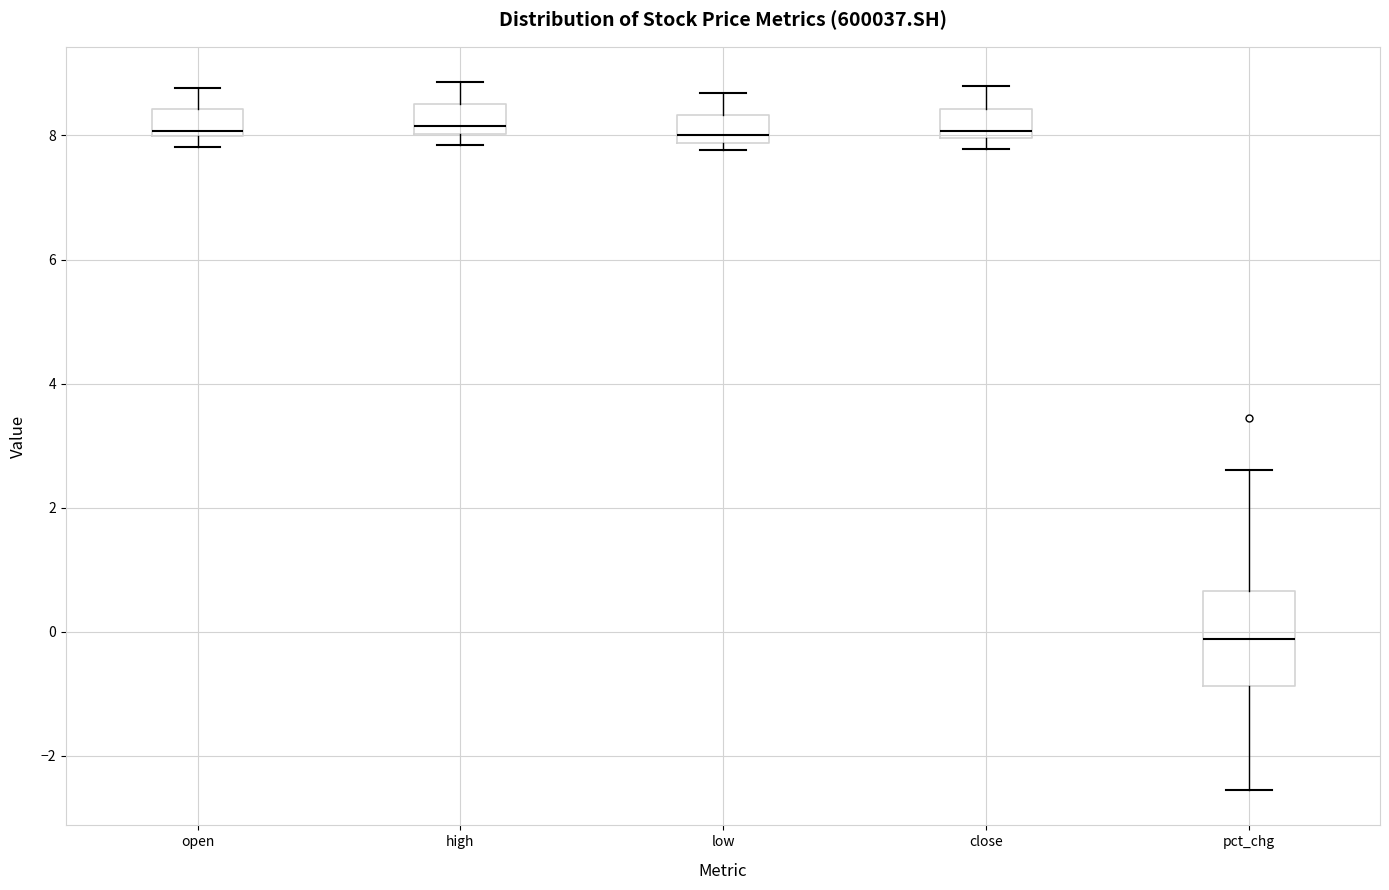

Reading left to right, transcribe this box plot: for each box, give where its median line is, the range the box spans, and where its two whiskers end, as read against the y-axis. The values are not printed on the chart, so give them approximately, as read against the axis.

open: median 8.0 (just above the box's lower edge), box 8.0 to 8.4, whiskers 7.8 to 8.8
high: median 8.2, box 8.0 to 8.6, whiskers 7.8 to 8.8
low: median 8.0, box 7.8 to 8.4, whiskers 7.8 (just below the box's lower edge) to 8.6
close: median 8.0 (just above the box's lower edge), box 8.0 to 8.4, whiskers 7.8 to 8.8
pct_chg: median -0.2, box -0.8 to 0.6, whiskers -2.6 to 2.6